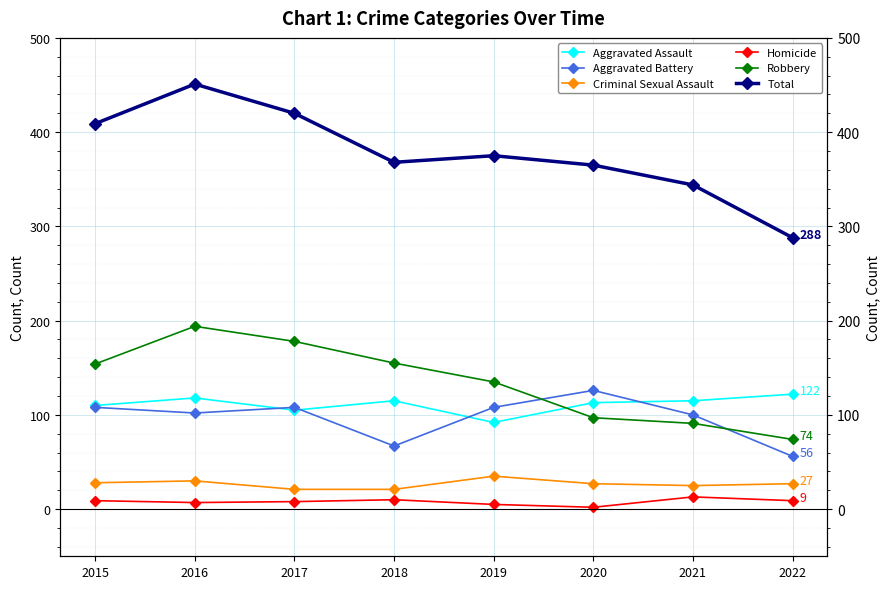

Which series has the largest range (max minus min)?

Total